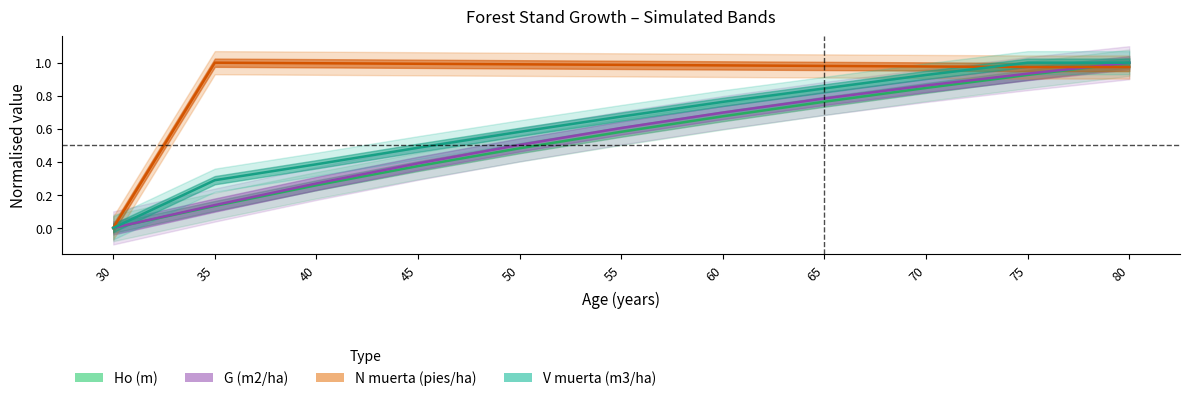

Where do G (m2/ha) and N muerta (pies/ha) first cross each other?

75 and 80